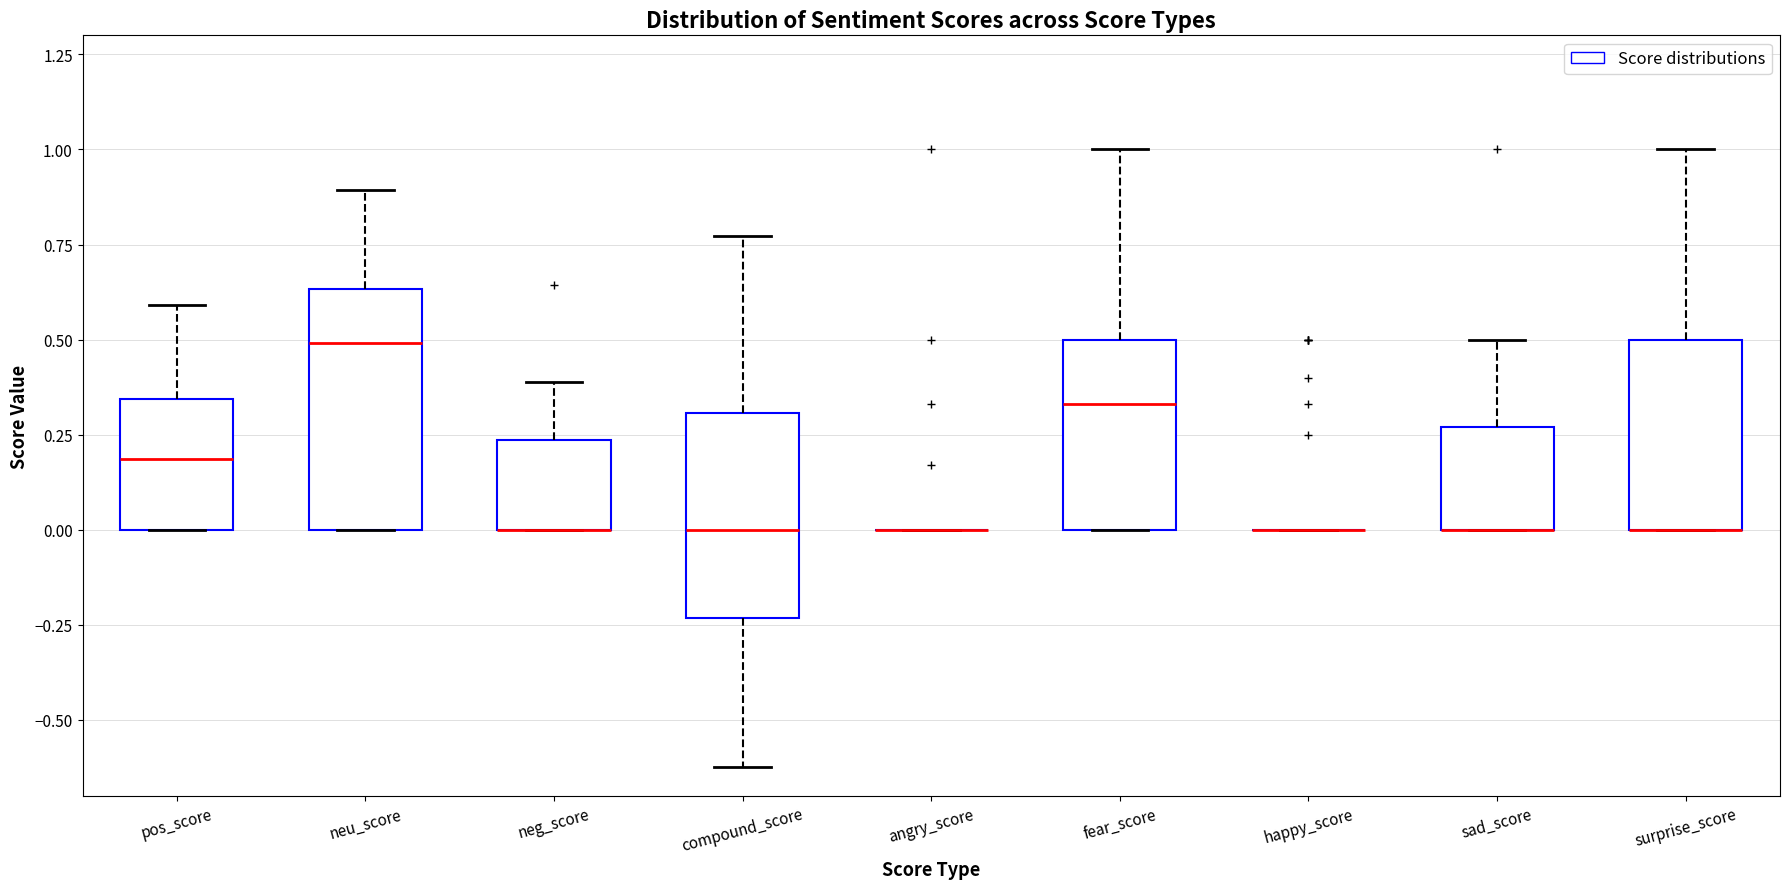

Where does the upper whisker of the box for surprise_score end on the y-axis? The values are not printed on the chart, so give them approximately, as read against the axis.

1.00